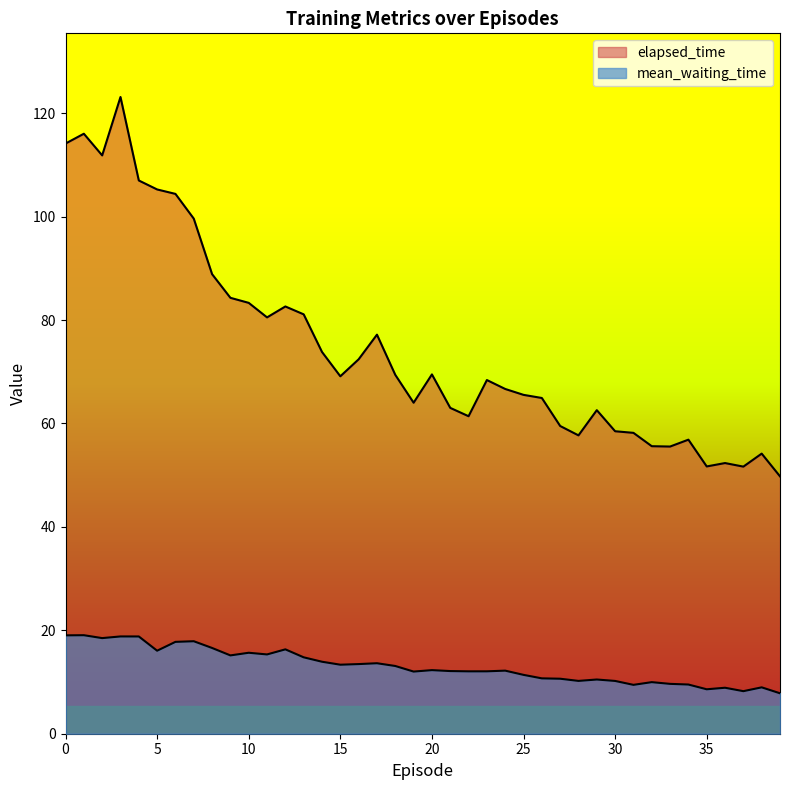

True or false: elapsed_time and mean_waiting_time intersect in this chart.

False